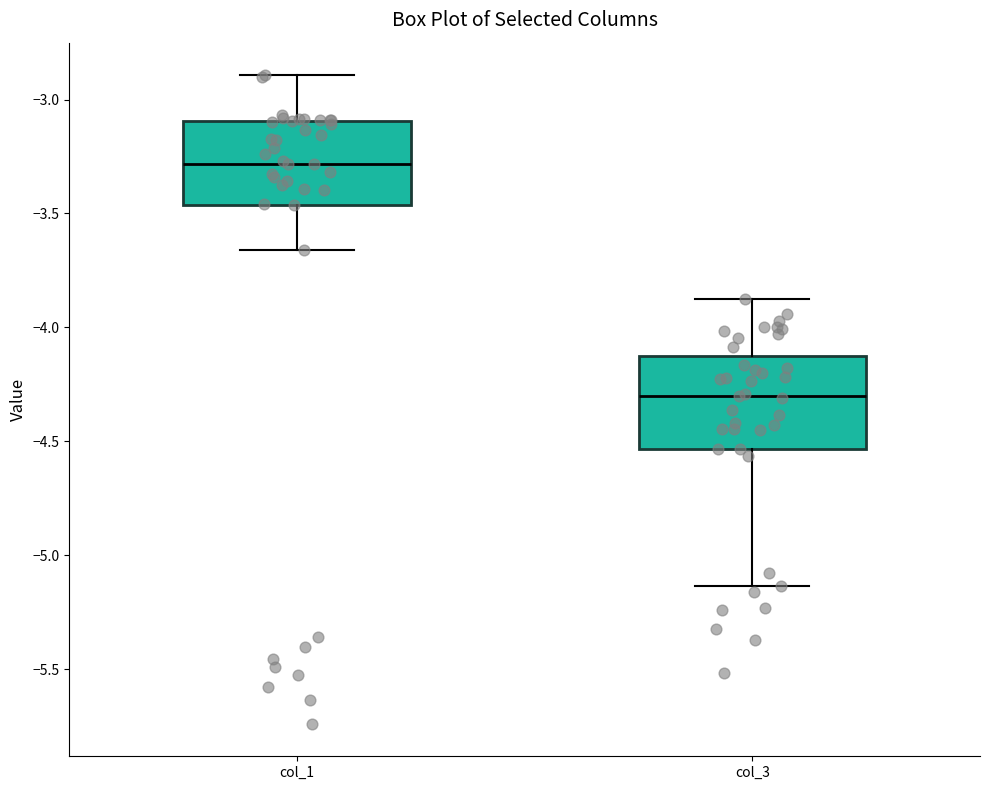

Reading left to right, read every box against the y-axis: the position of its median line, the range the box covers, and the ends of its whiskers. The values are not printed on the chart, so give them approximately, as read against the axis.

col_1: median -3.30, box -3.45 to -3.10, whiskers -3.65 to -2.90
col_3: median -4.30, box -4.55 to -4.15, whiskers -5.15 to -3.90